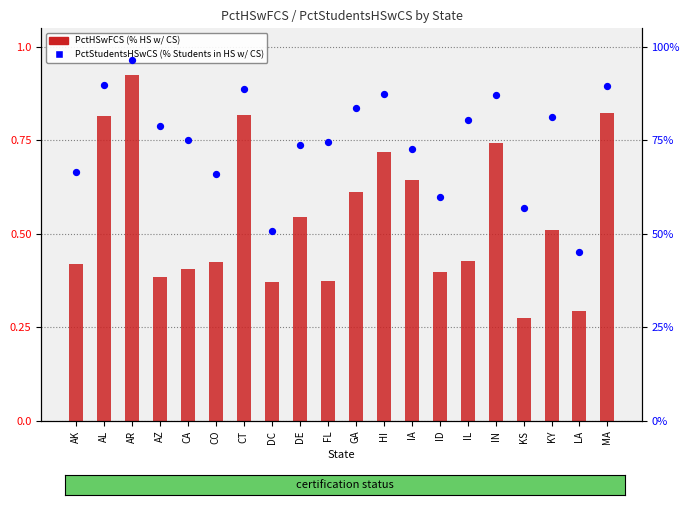

What are all the series names shown in the legend?

PctHSwFCS (% HS w/ CS), PctStudentsHSwCS (% Students in HS w/ CS)